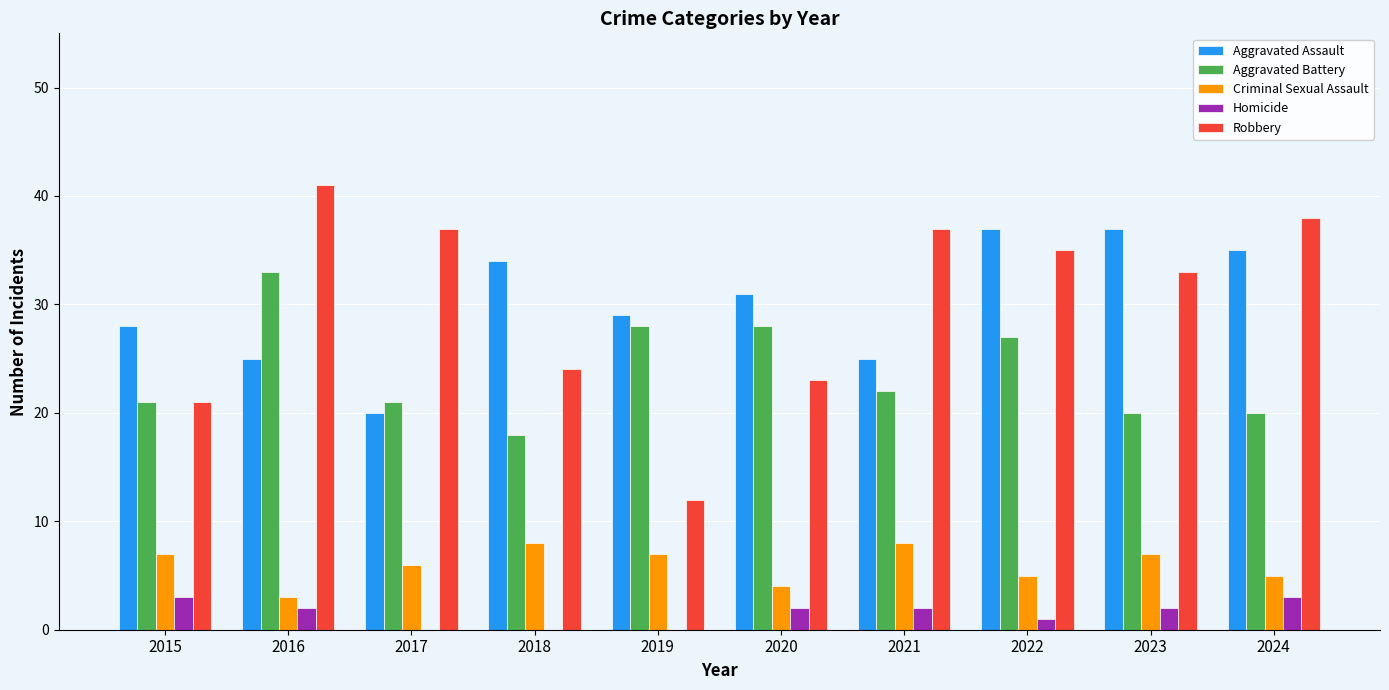

What is the sum of the Aggravated Battery values at 2016 and 2019?

61